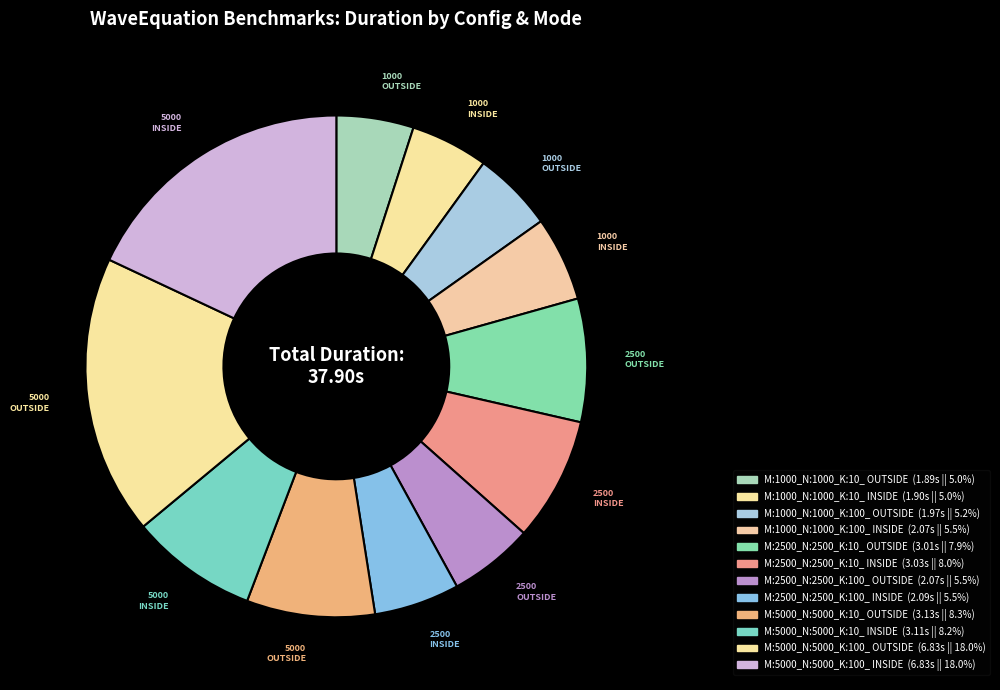

What is the largest slice in the pie chart?

M:5000_N:5000_K:100_ INSIDE